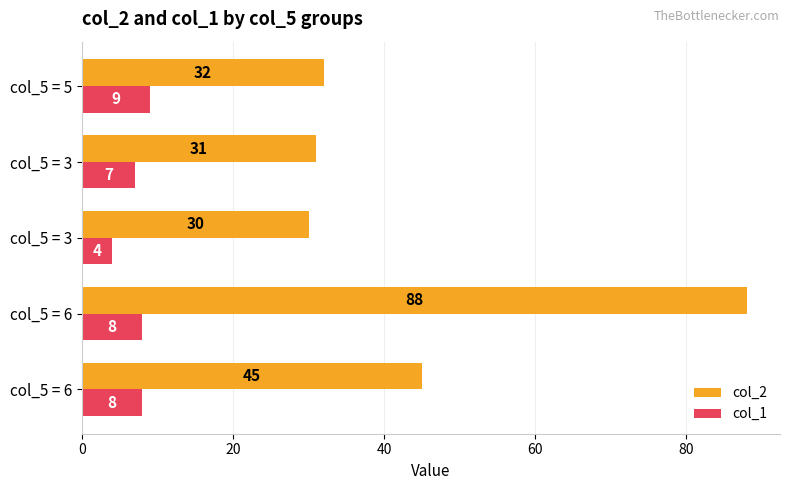

Reading left to right, extract all data points from this chart.

col_2: 45	88	30	31	32
col_1: 8	8	4	7	9